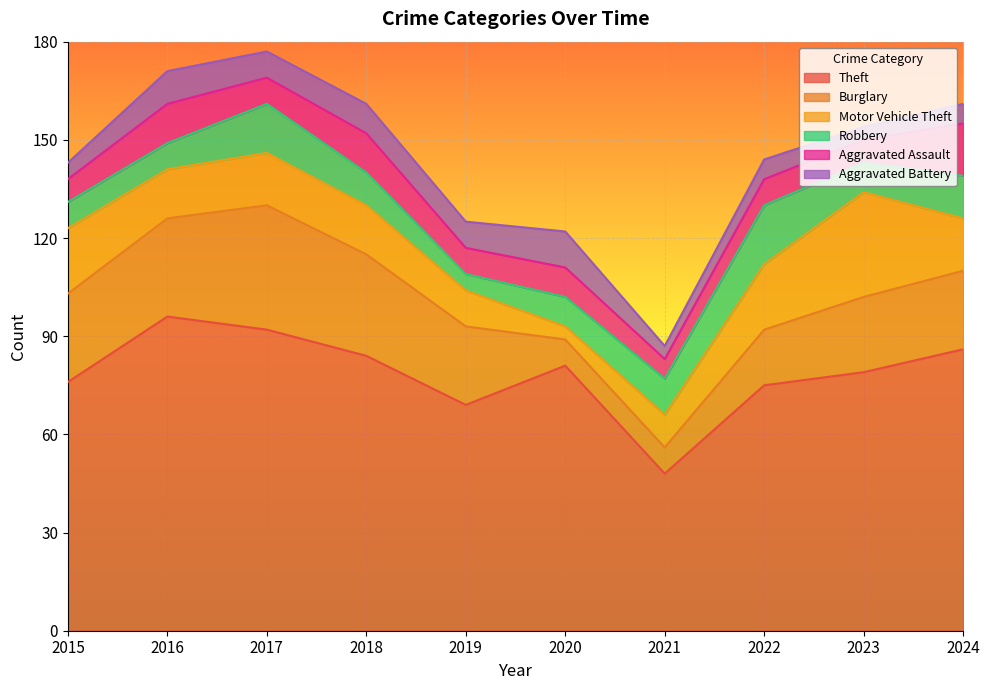

What is the total value across all series at 2016?

171